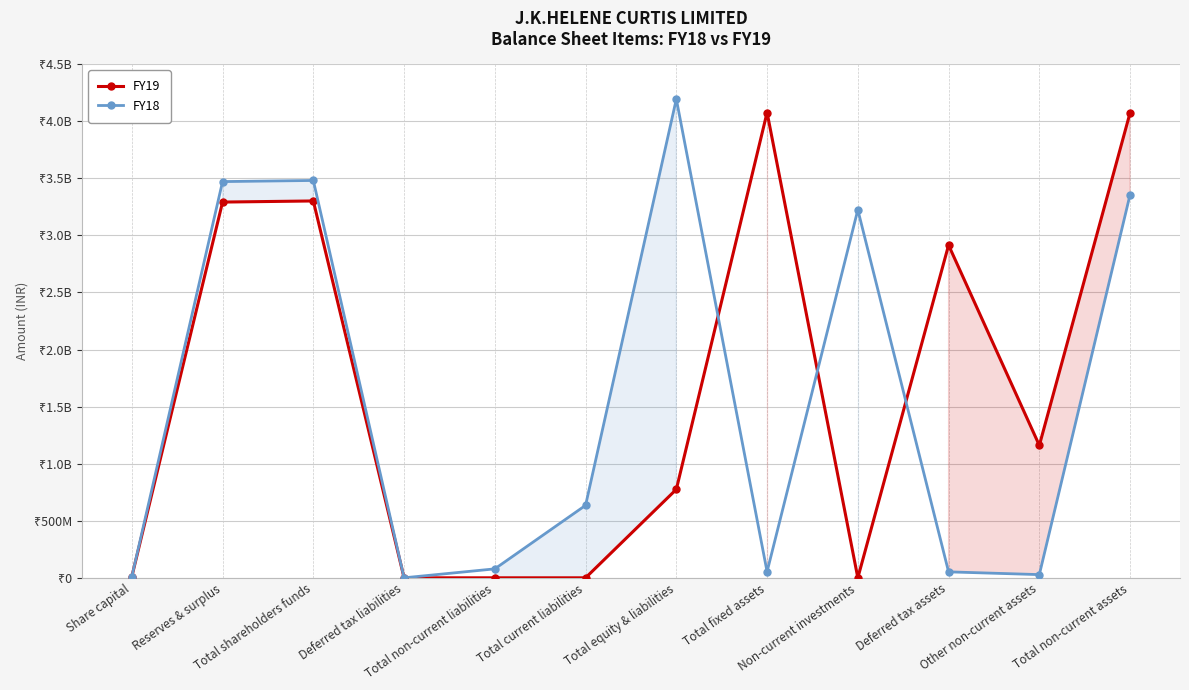

Reading right to left, what are all the values shown in this chart?

FY19: 4075279000	1160331000	2914948000	0	4077156000	775055000	0	0	0	3302101000	3292301000	9800000
FY18: 3358322000	28037000	52112000	3224767000	53406000	4194960000	634996000	78335000	0	3481629000	3471829000	9800000